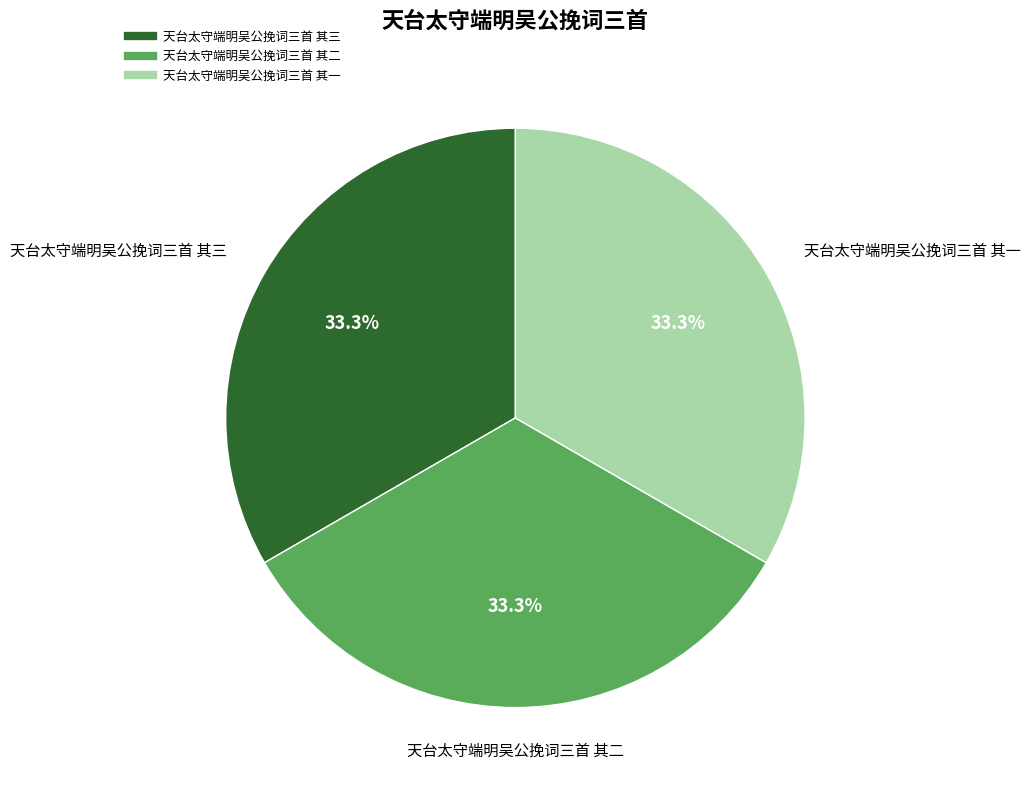

Does 天台太守端明吴公挽词三首 其二 represent more than half of the total?

No